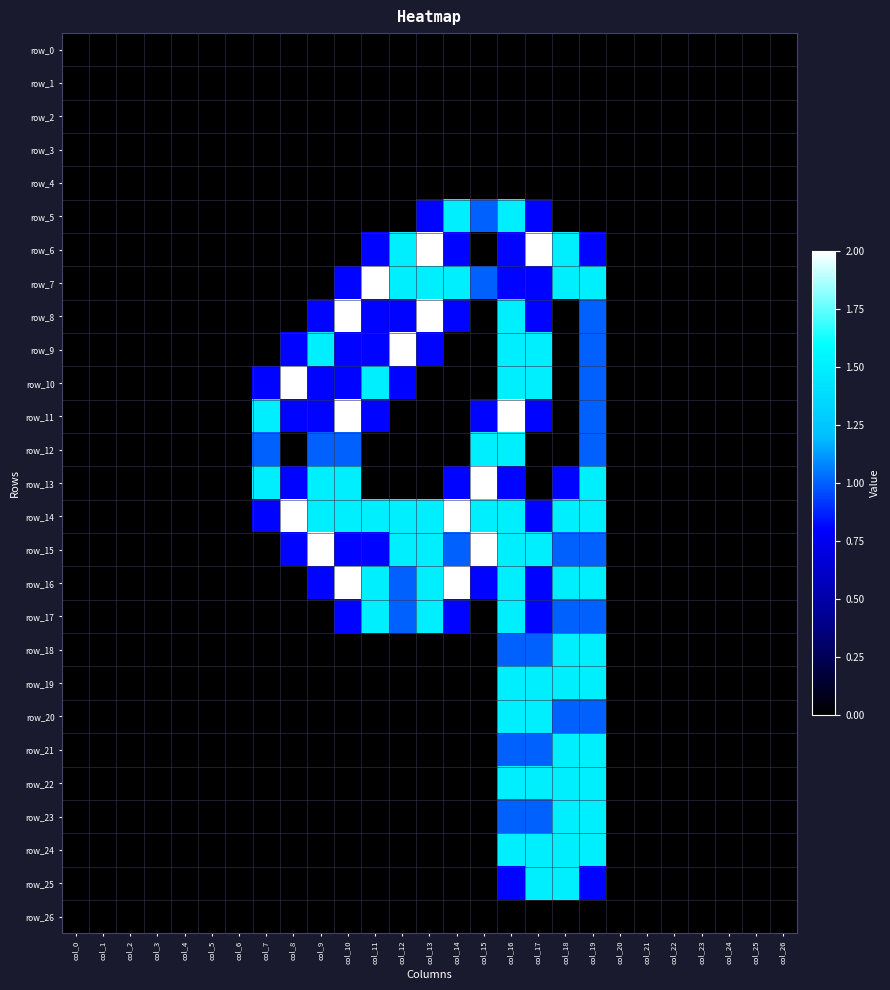

Which series has the largest range (max minus min)?

row_6